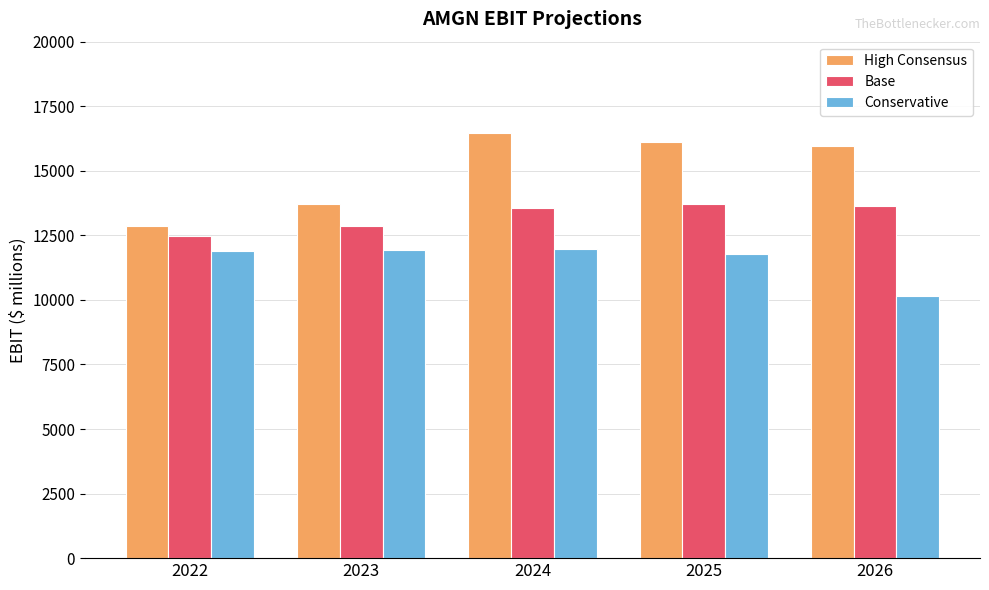

Which series has the widest spread of values?

High Consensus